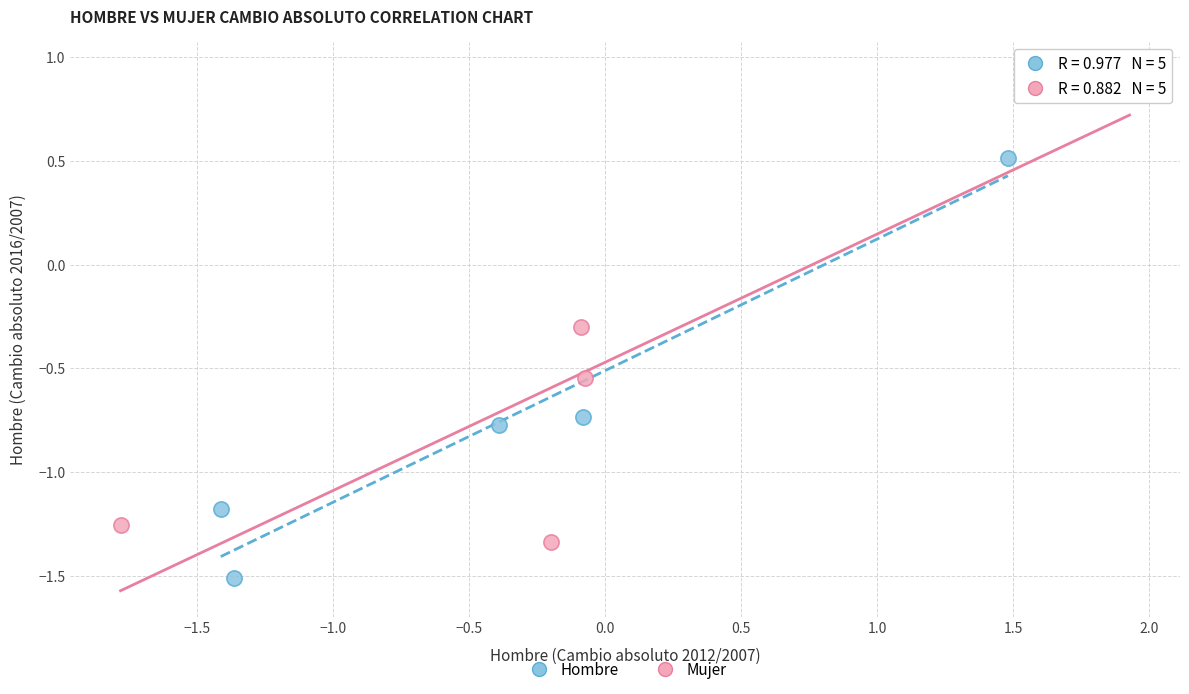

Which series reaches the minimum Y coordinate?

Hombre